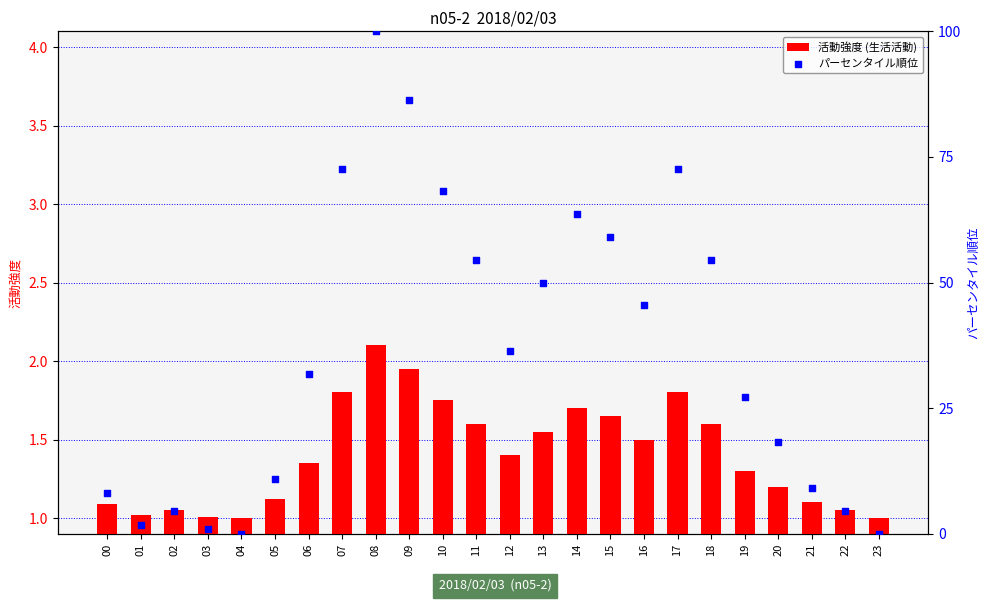

Is the value of 活動強度 (生活活動) at 11 greater than the value of パーセンタイル順位 at 22?

No